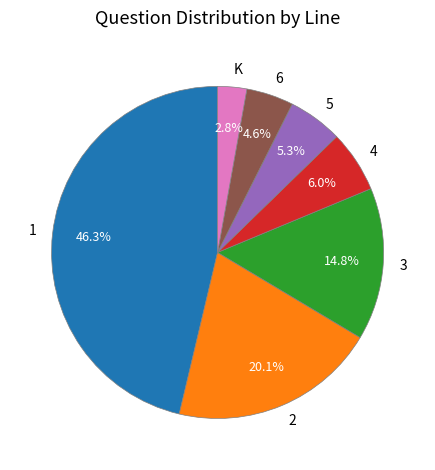

Is there a majority slice in this chart?

No